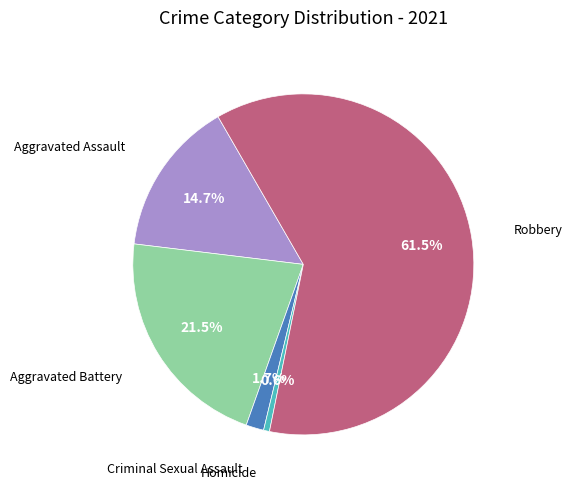

Is there any slice that represents more than half of the pie?

Yes